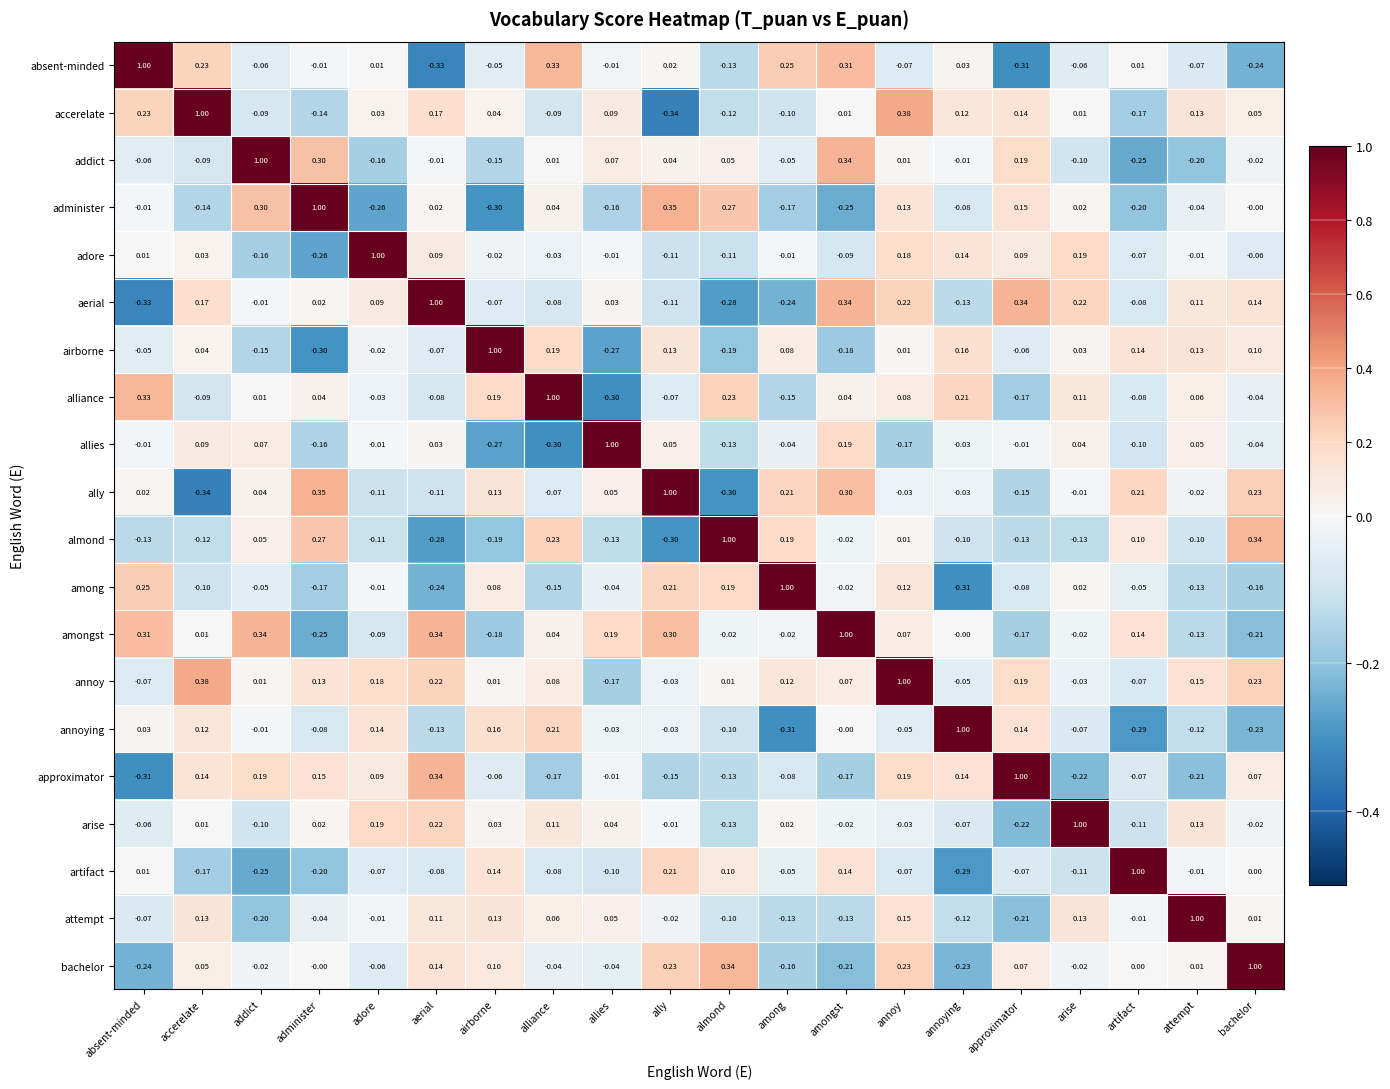

At which label does artifact reach its minimum?

annoying